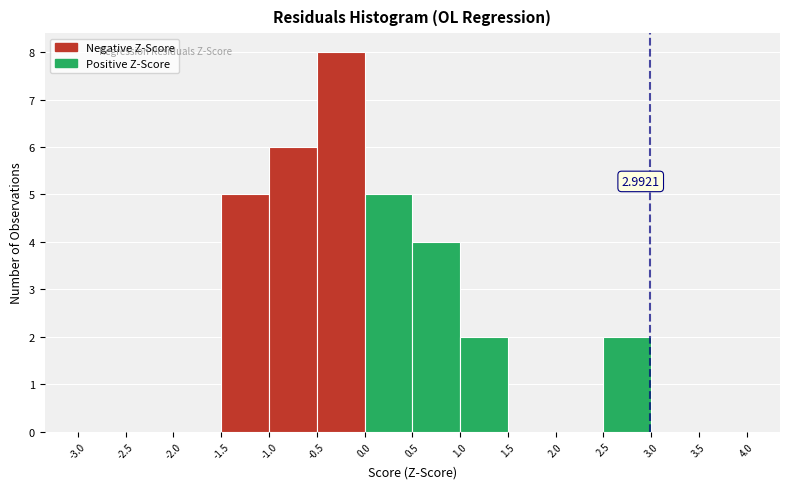

Which range on the x-axis has the tallest bar?

-0.5 to 0.0